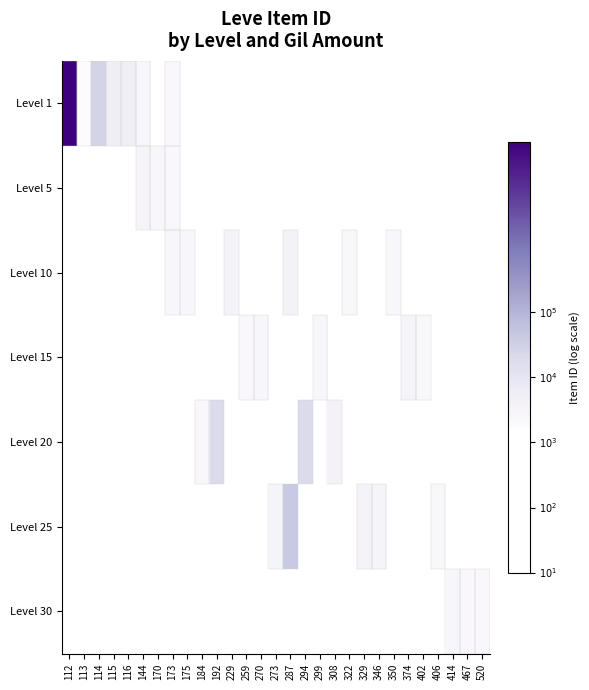

Is it true that Level 1 equals 5.5 at 173?

False